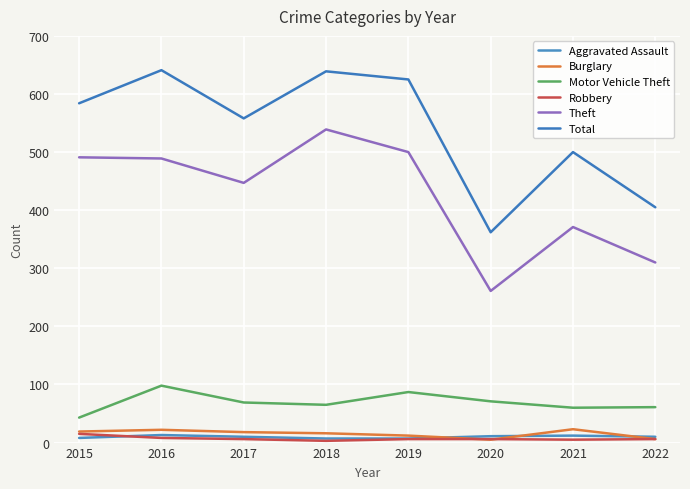

How many lines are shown in the chart?

6